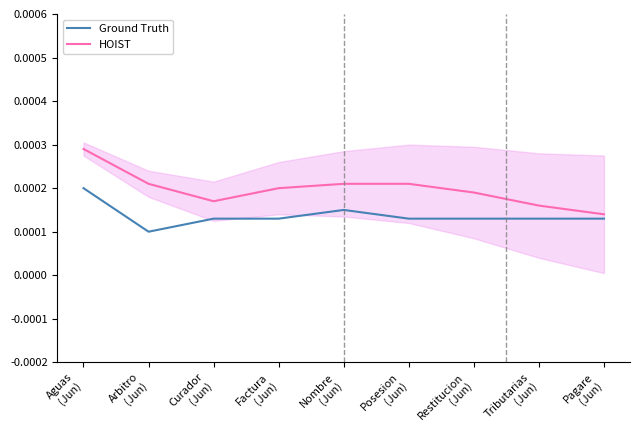

Which category has the lowest value across all series?

Arbitro
(Jun)